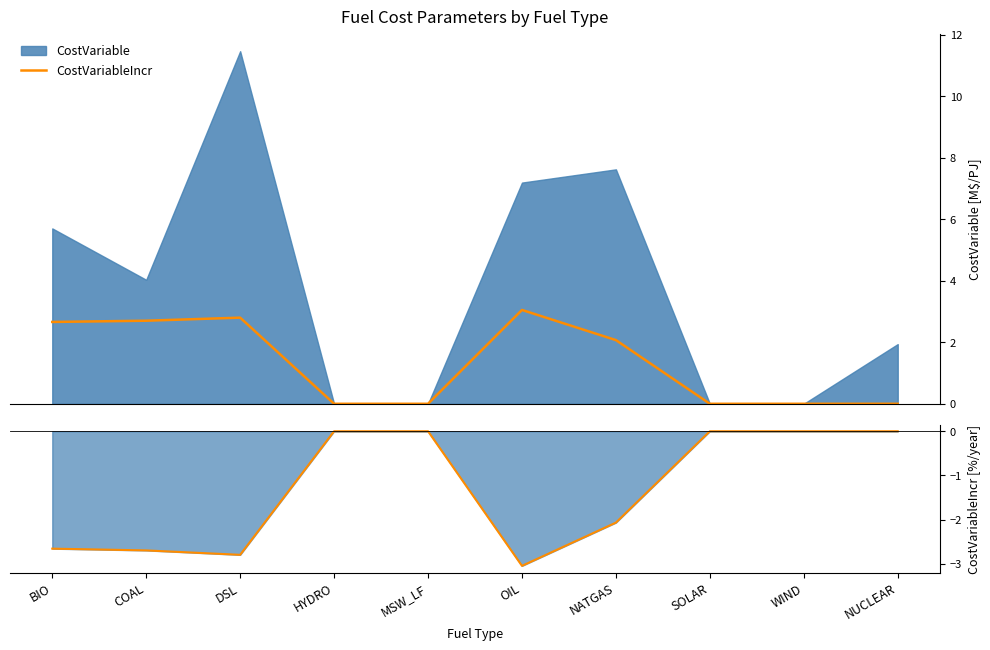

True or false: CostVariableIncr has more than 2 points higher than both neighbors.

False